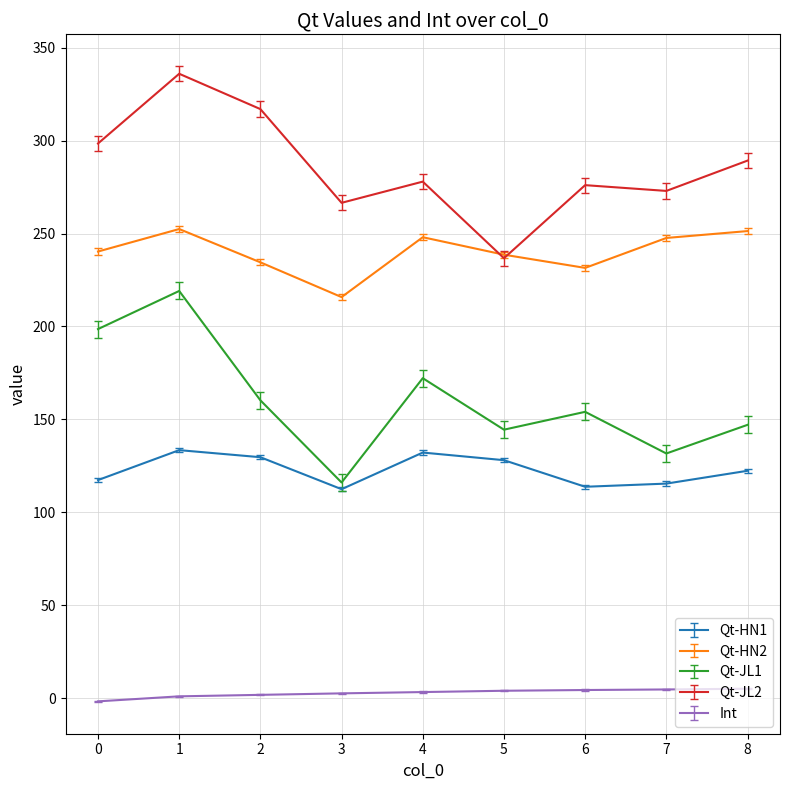

The value of Qt-JL2 at 4 is 277.9. True or false?

True